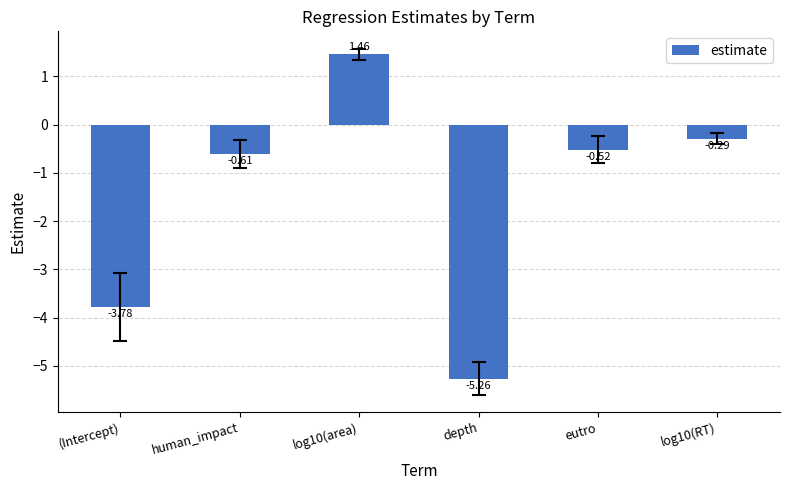

List the labels in order of value, smallest first.

depth, (Intercept), human_impact, eutro, log10(RT), log10(area)